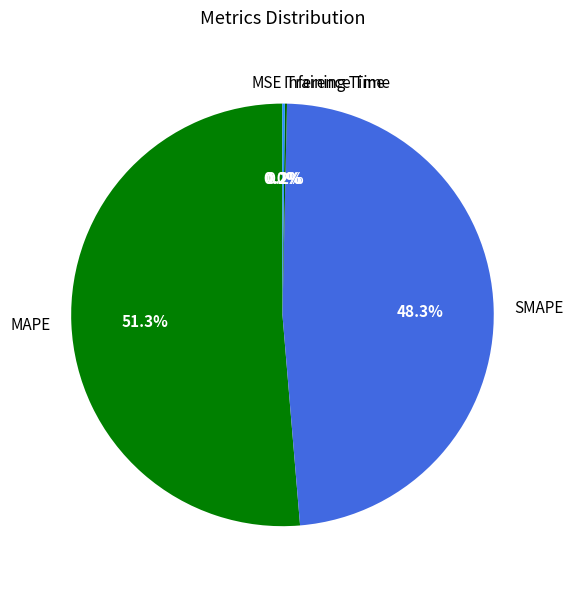

Is MAPE the majority of the pie?

Yes